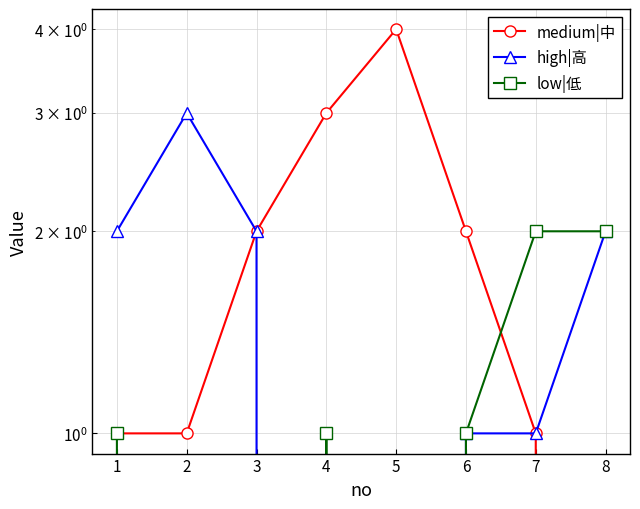

The value of low|低 at 4 is 1. True or false?

False